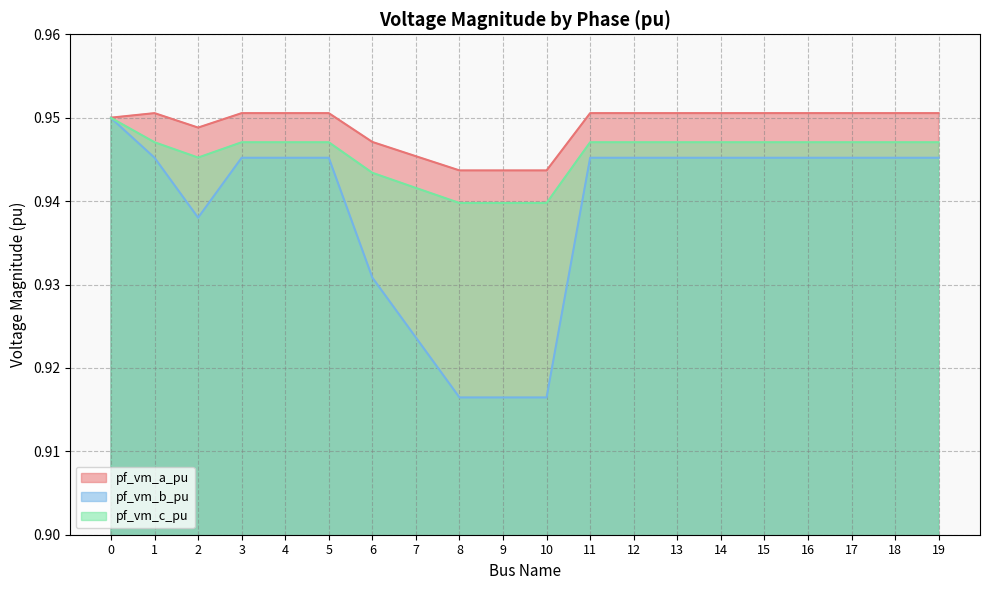

List the series in order of their peak value, highest first.

pf_vm_a_pu, pf_vm_c_pu, pf_vm_b_pu